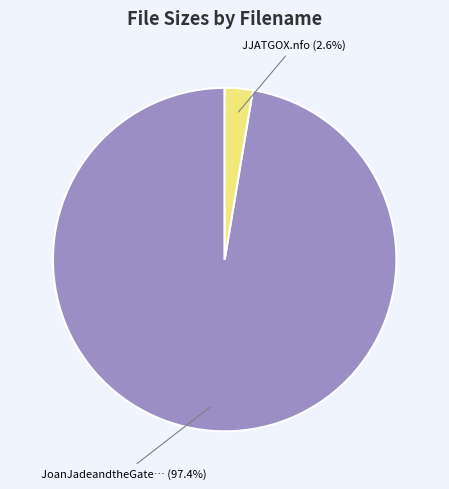

To the nearest percent, what is the average slice percentage?

50%